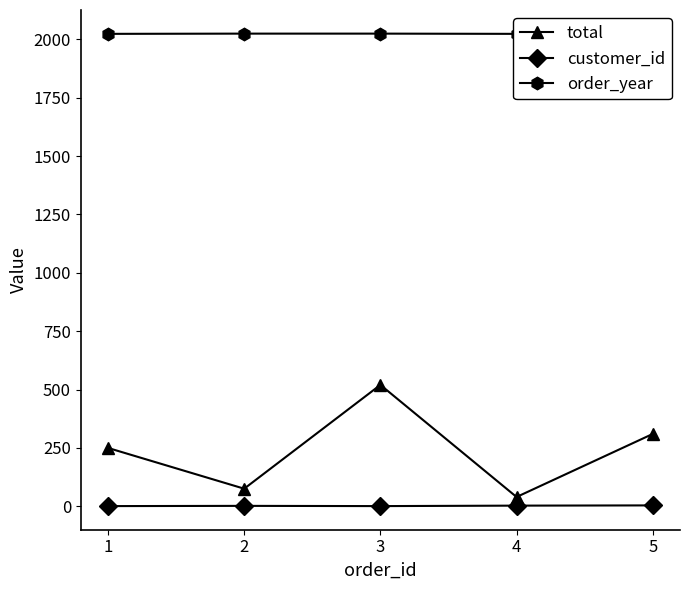

Reading left to right, transcribe all the data shown in this chart.

total: 250.0	75.5	520.0	40.0	310.0
customer_id: 1.0	2.0	1.0	3.0	4.0
order_year: 2023.0	2024.0	2024.0	2023.0	2024.0